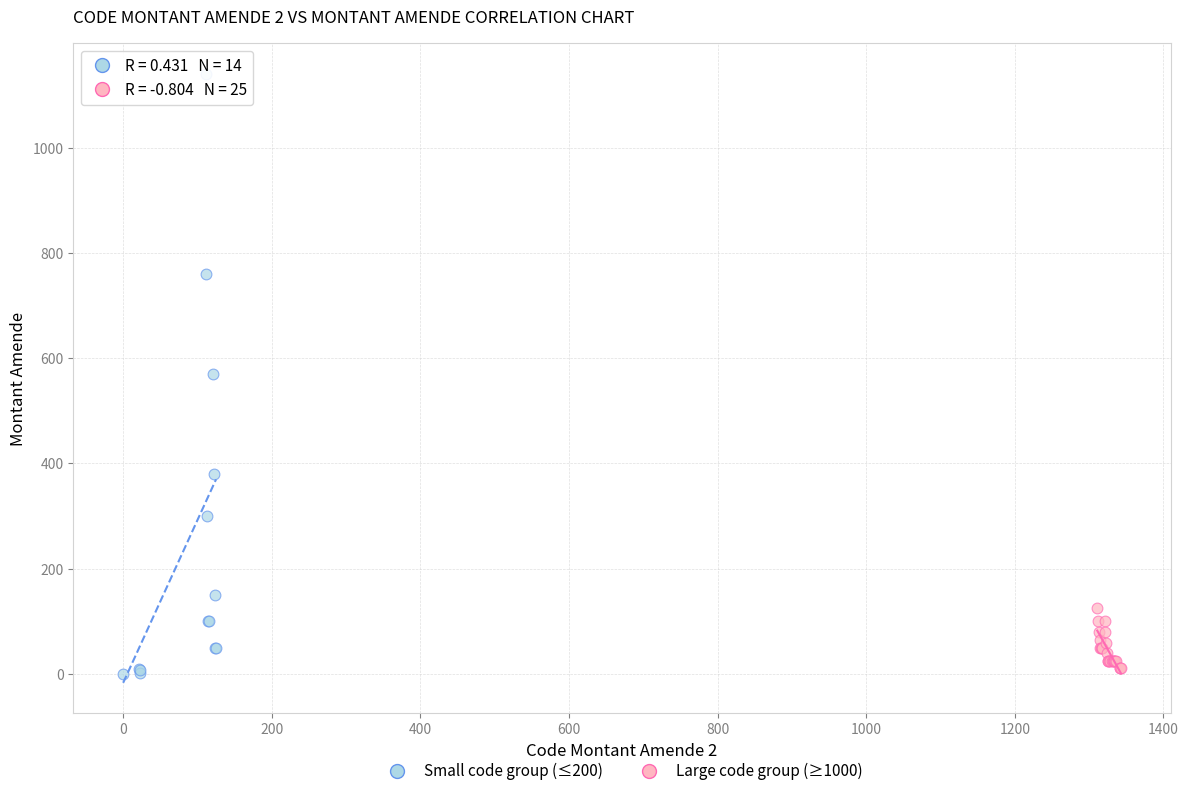

Which series reaches the maximum Y coordinate?

Small code group (≤200)